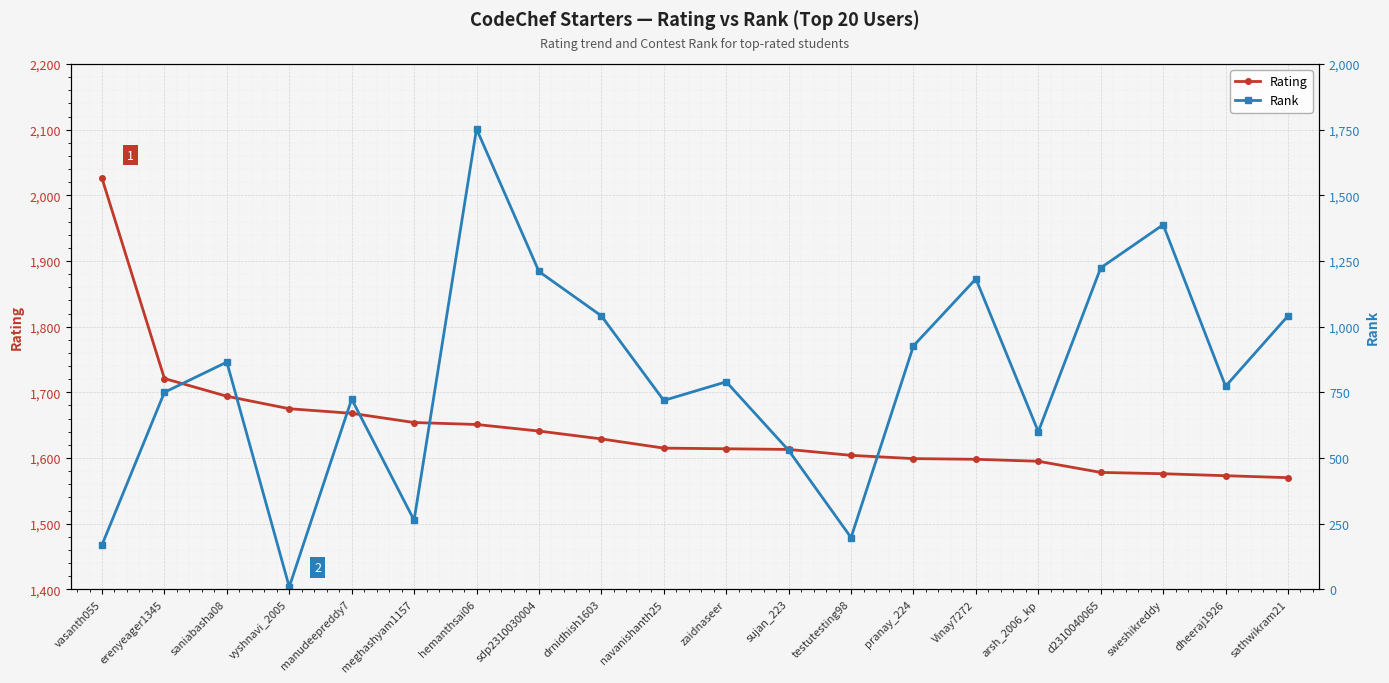

What are all the series names shown in the legend?

Rating, Rank